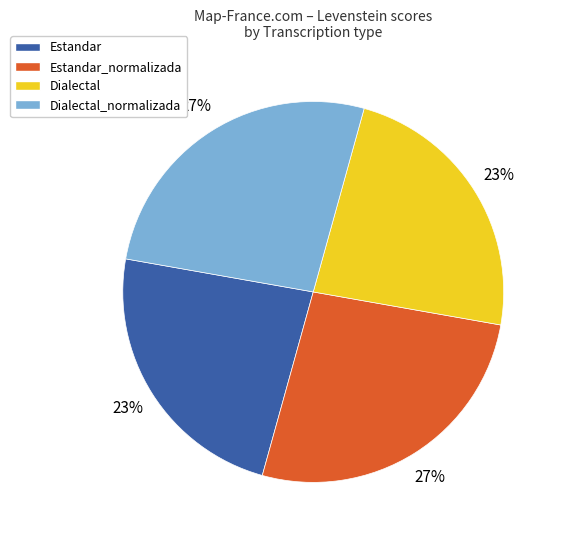

Does Dialectal account for over 50% of the chart?

No